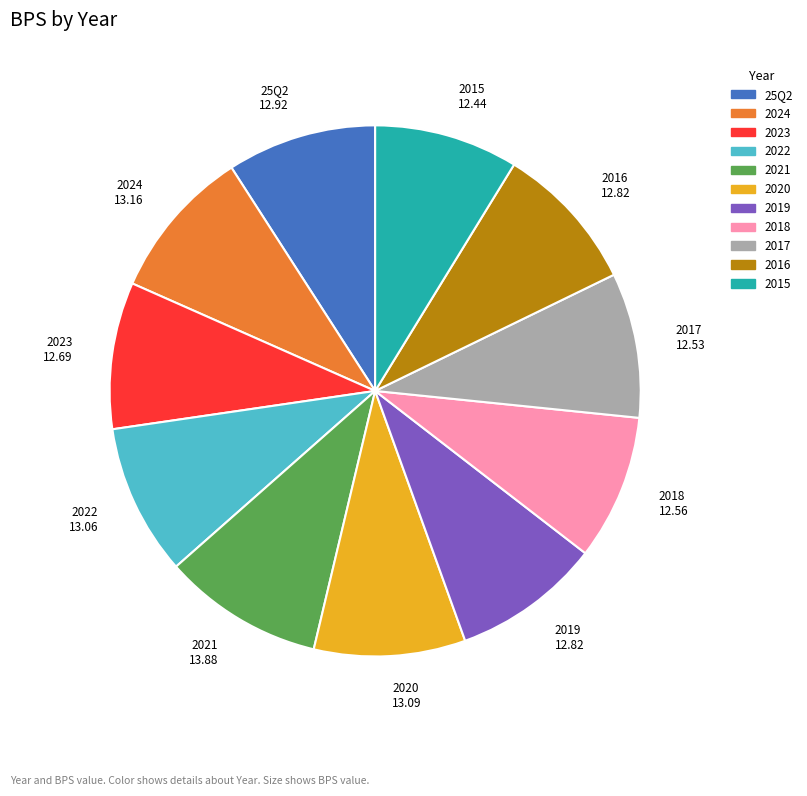

How many slices are in this pie chart?

11